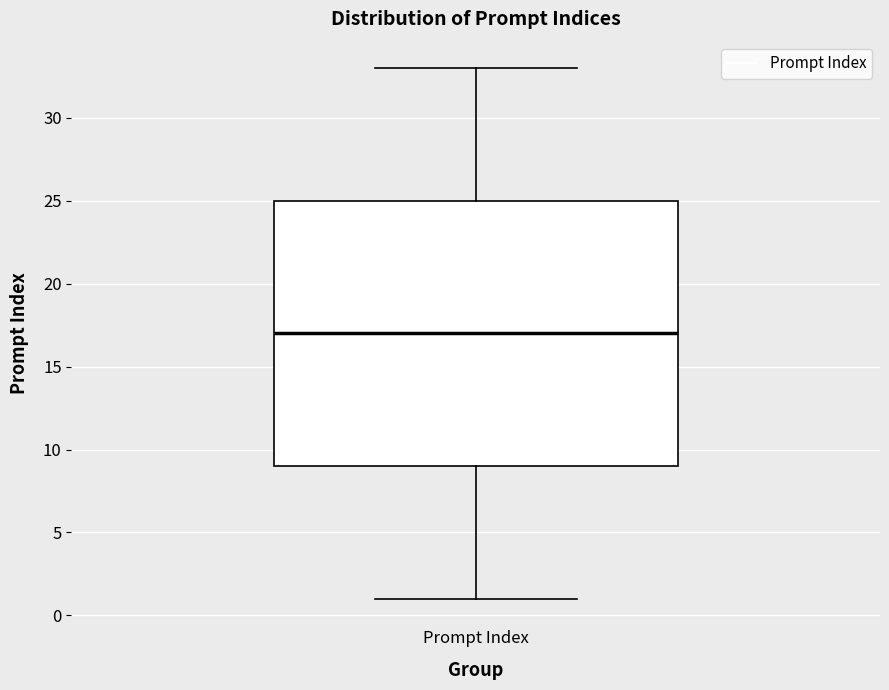

Transcribe this box plot: give where the median line is, the range the box spans, and where the two whiskers end, as read against the y-axis. The values are not printed on the chart, so give them approximately, as read against the axis.

median 17, box 9 to 25, whiskers 1 to 33